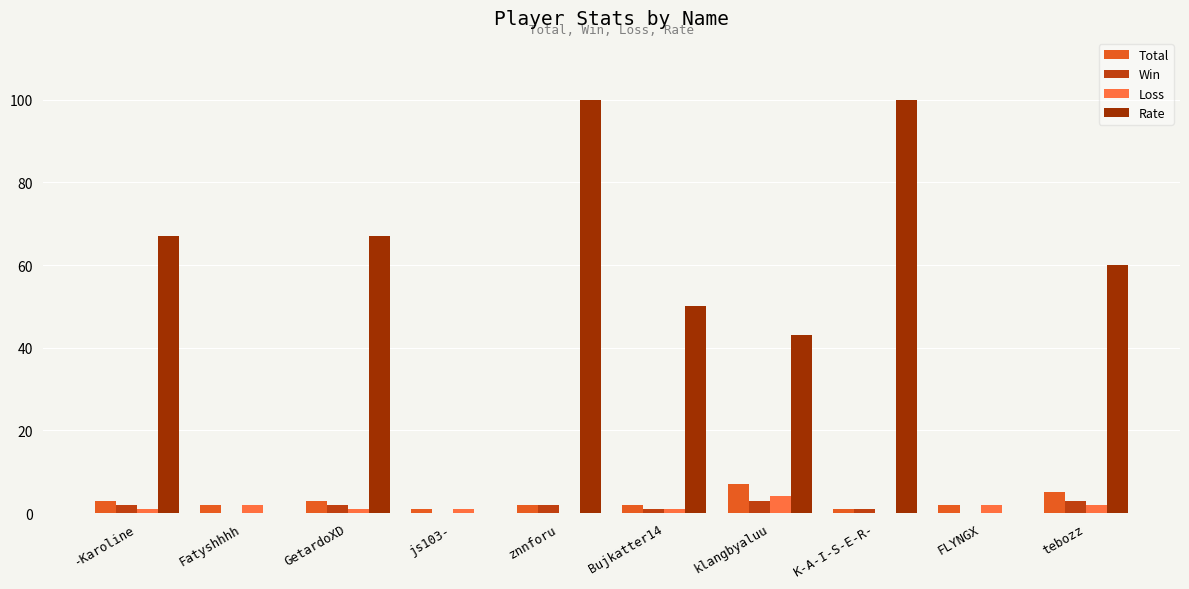

How many data points does each series have?

10